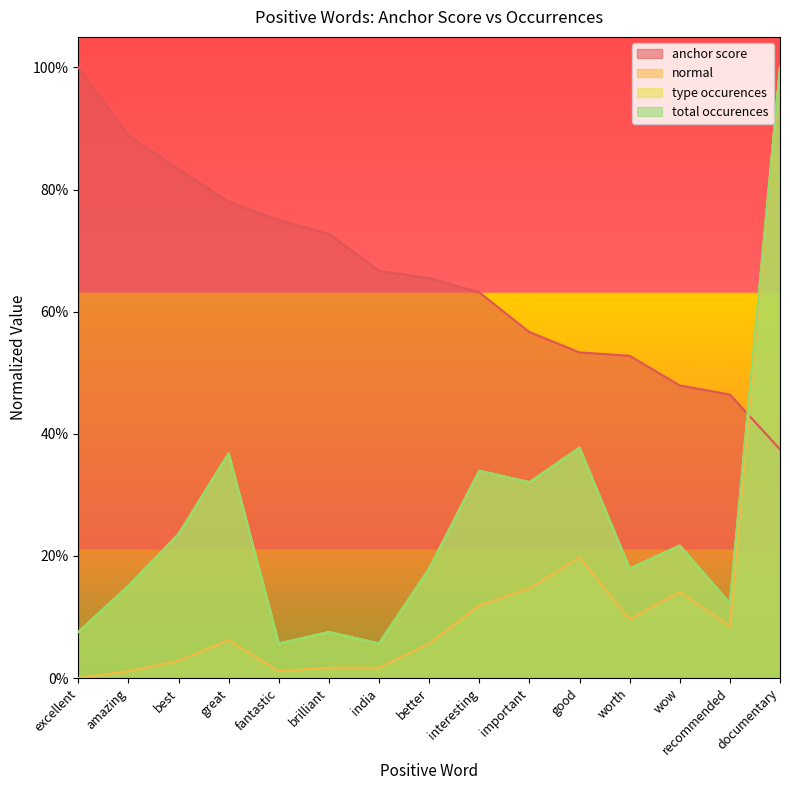

What are all the series names shown in the legend?

anchor score, normal, type occurences, total occurences